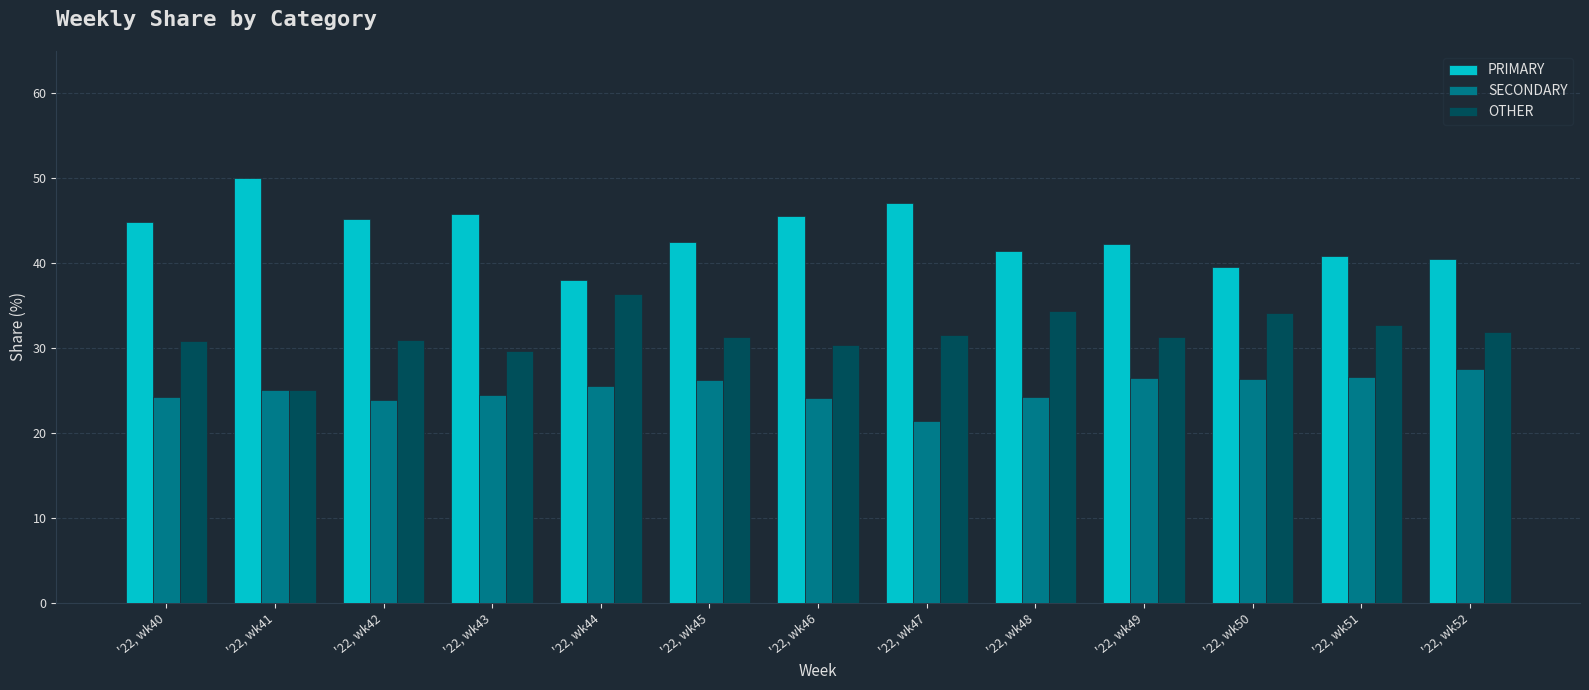

What are all the series names shown in the legend?

PRIMARY, SECONDARY, OTHER